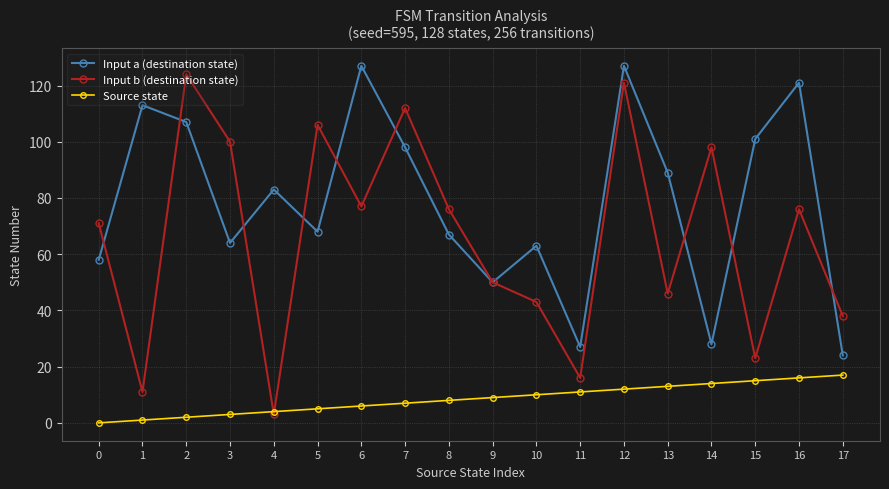

At how many categories does at least one series exceed 75?

13